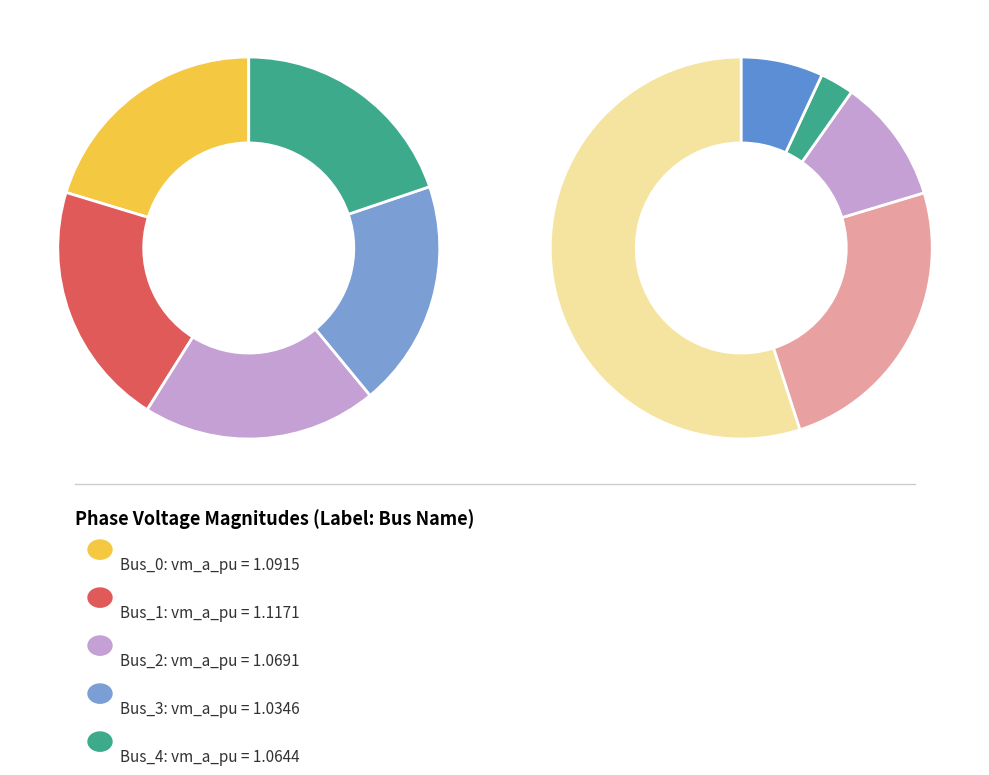

Does 4 represent more than half of the total?

No